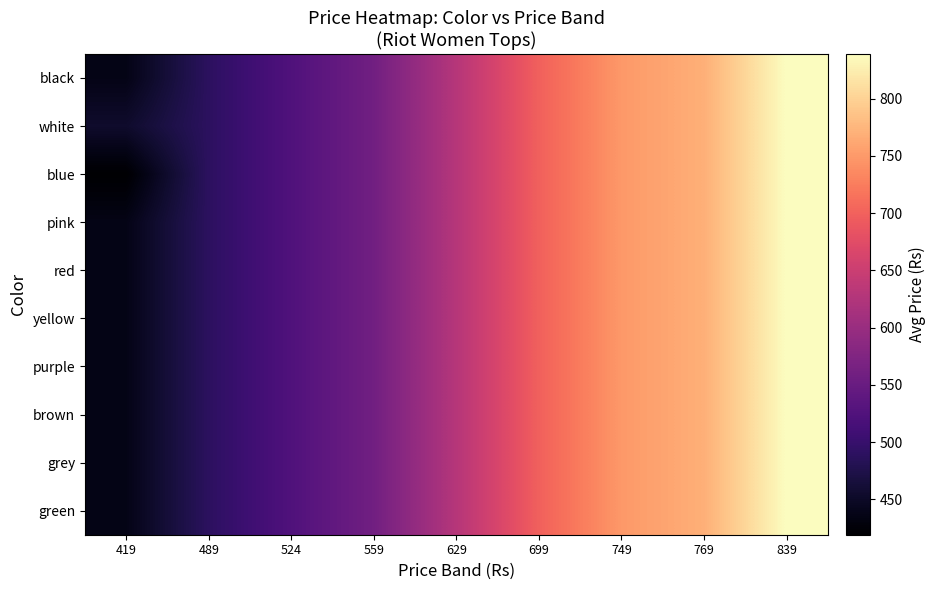

Which series changed the most between 419 and 629?

blue